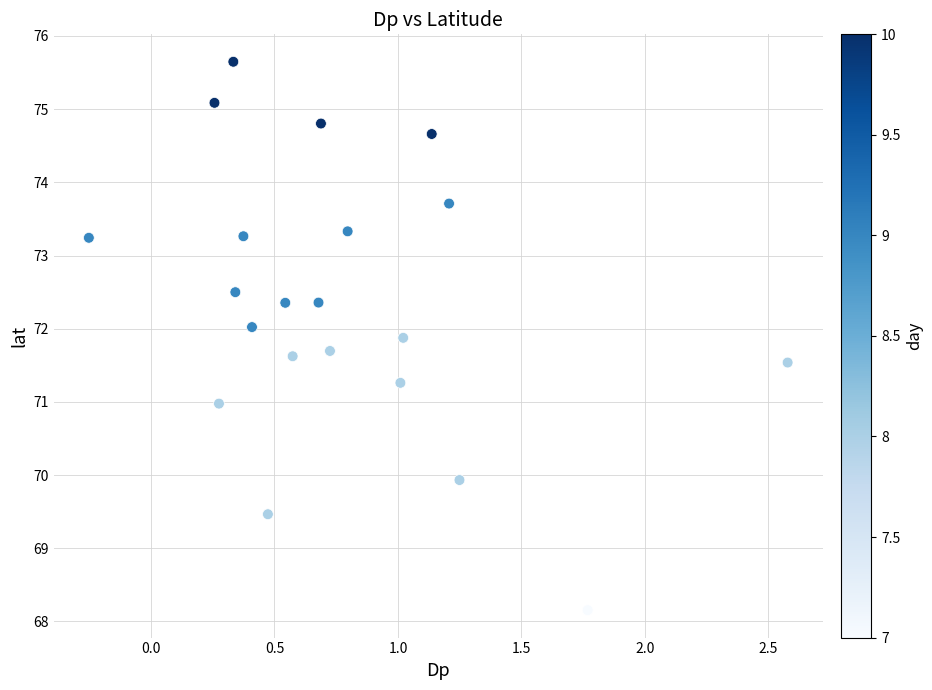

What is the range of Y values (max minus min)?

7.5